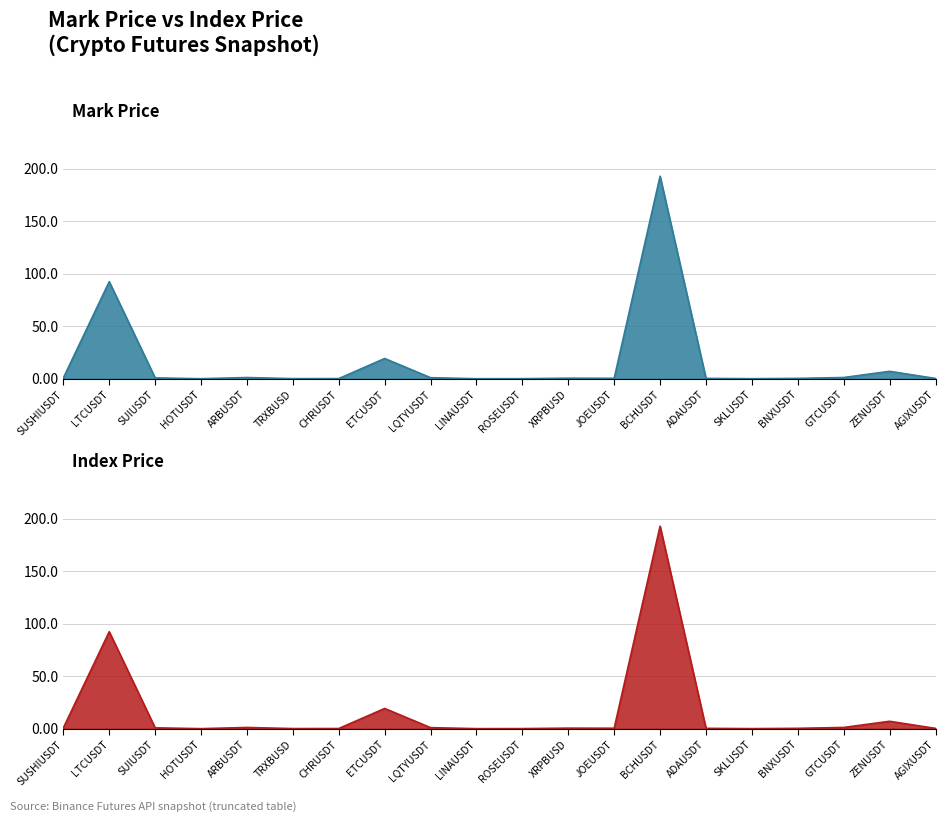

How many times do indexPrice and markPrice cross each other?

6